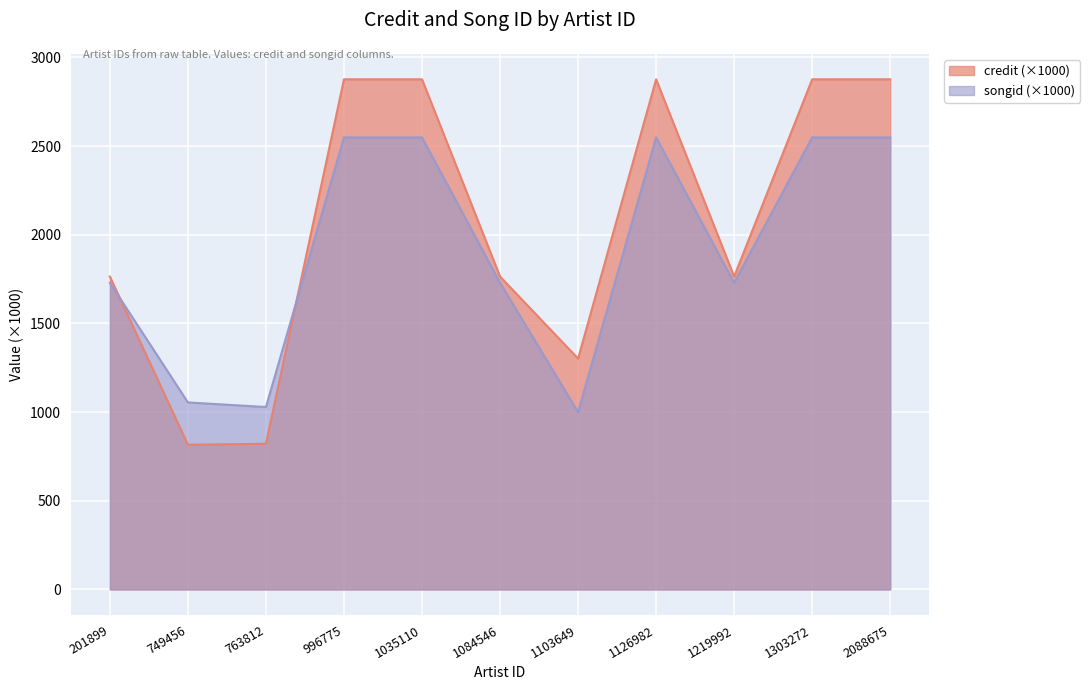

Reading right to left, what are all the values shown in this chart?

credit: 2088675=2876.4	1303272=2876.3	1219992=1764.1	1126982=2876.4	1103649=1301.9	1084546=1764.1	1035110=2876.4	996775=2876.4	763812=821.4	749456=816.1	201899=1764.1
songid: 2088675=2548.7	1303272=2548.7	1219992=1729.3	1126982=2548.7	1103649=999.6	1084546=1729.3	1035110=2548.7	996775=2548.7	763812=1028.5	749456=1054.6	201899=1729.3